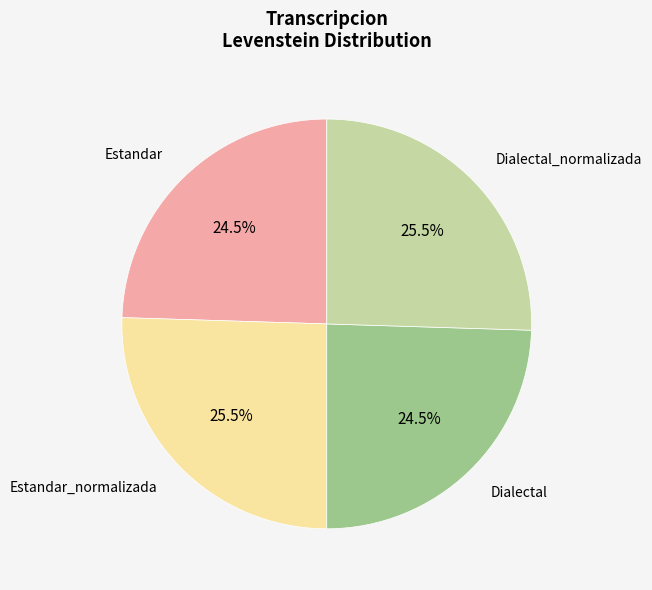

Does any single category account for the majority?

No